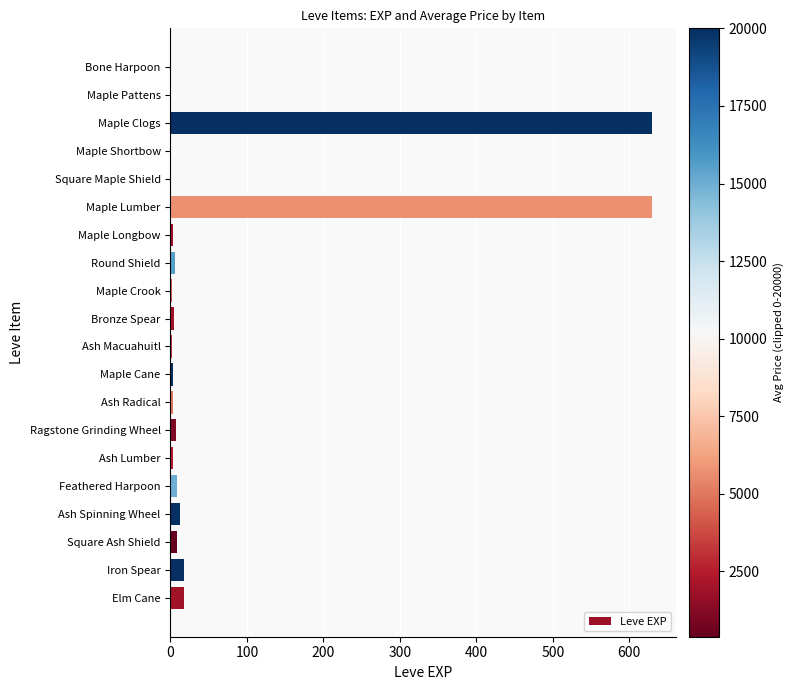

The chart shows a value of 18 at Elm Cane. True or false?

True